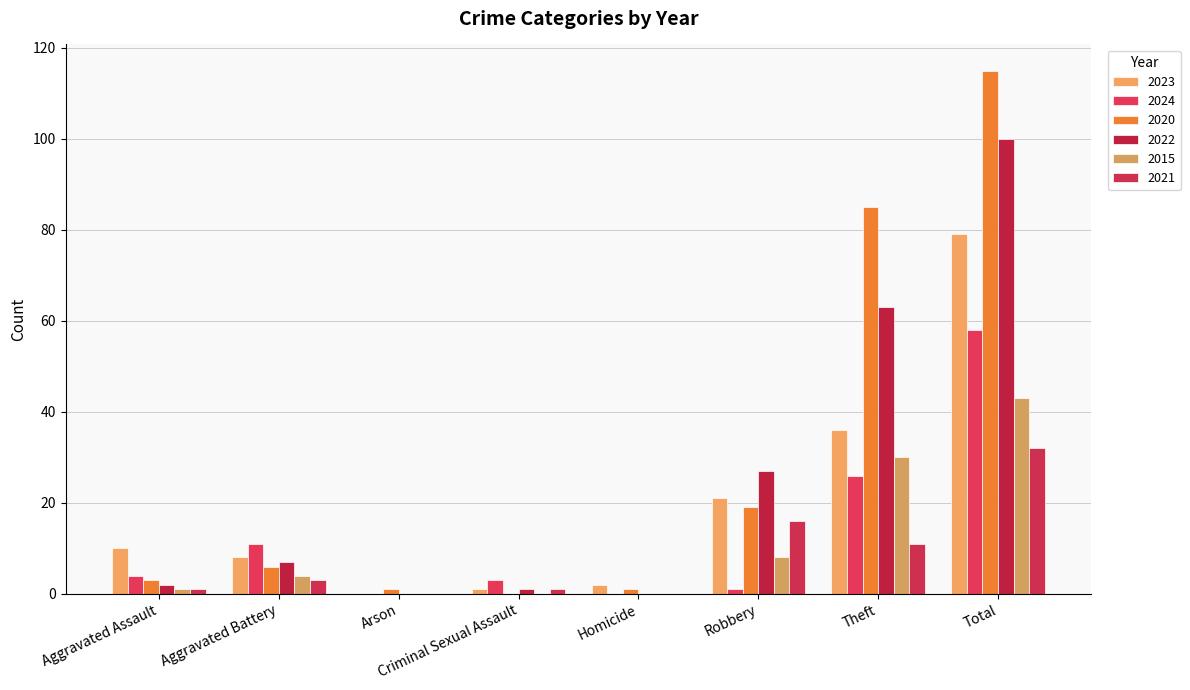

How many categories are shown in the chart?

8